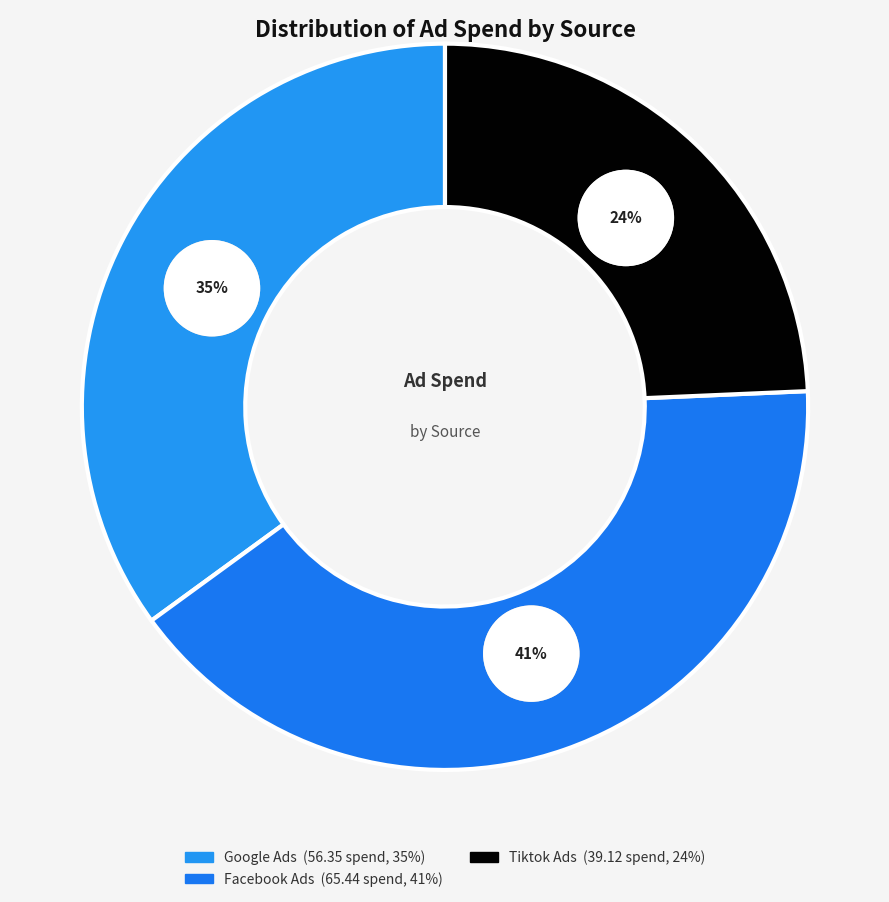

Is Tiktok Ads the majority of the pie?

No